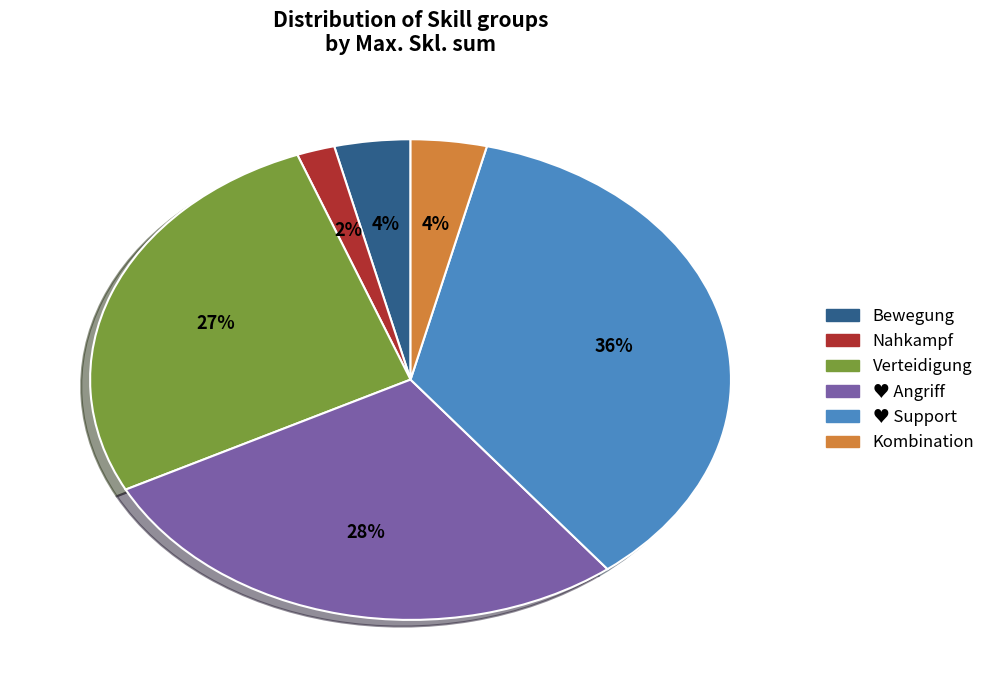

Is there any slice that represents more than half of the pie?

No